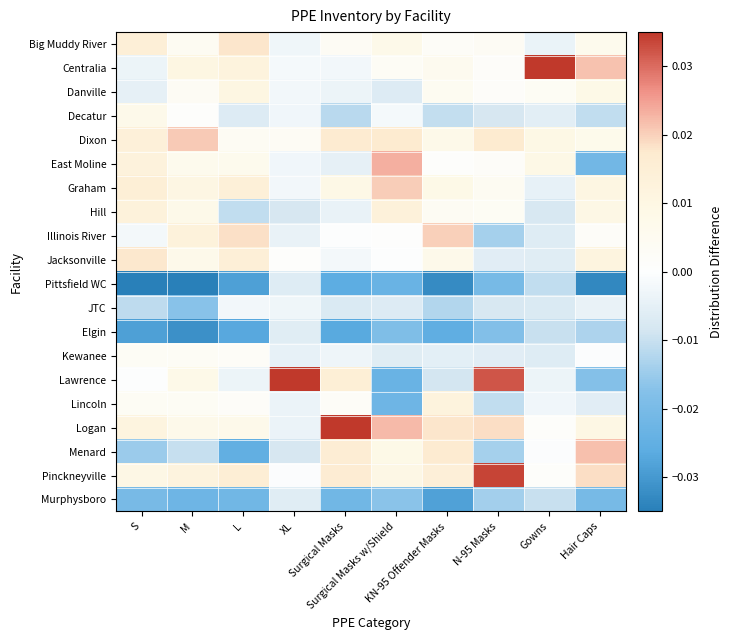

Rank the series by their maximum value, from lowest to highest.

Pittsfield WC, Elgin, Murphysboro, JTC, Kewanee, Decatur, Danville, Lincoln, Hill, Jacksonville, Big Muddy River, Illinois River, Graham, Dixon, Menard, East Moline, Pinckneyville, Logan, Centralia, Lawrence